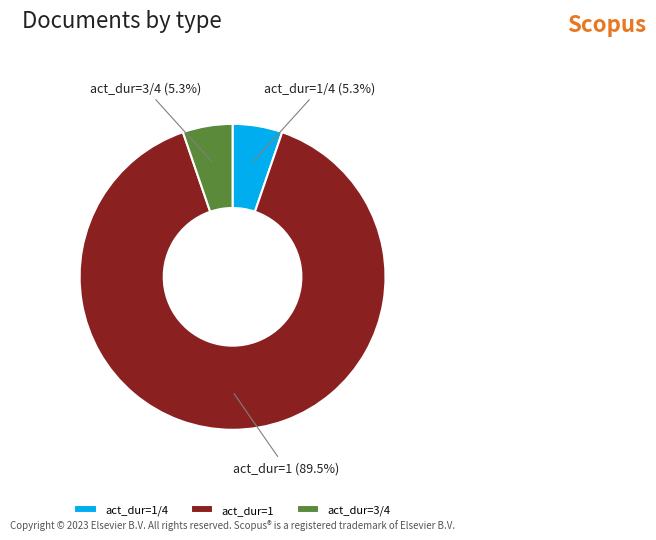

How much of the chart is everything except act_dur=3/4?

94.7%